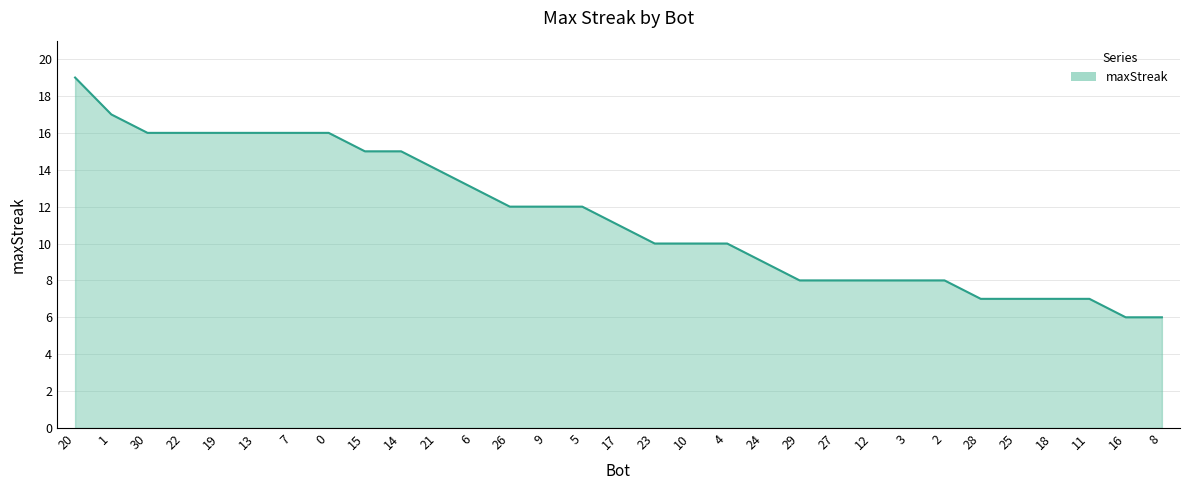

True or false: the data shows 24 at 21.

False